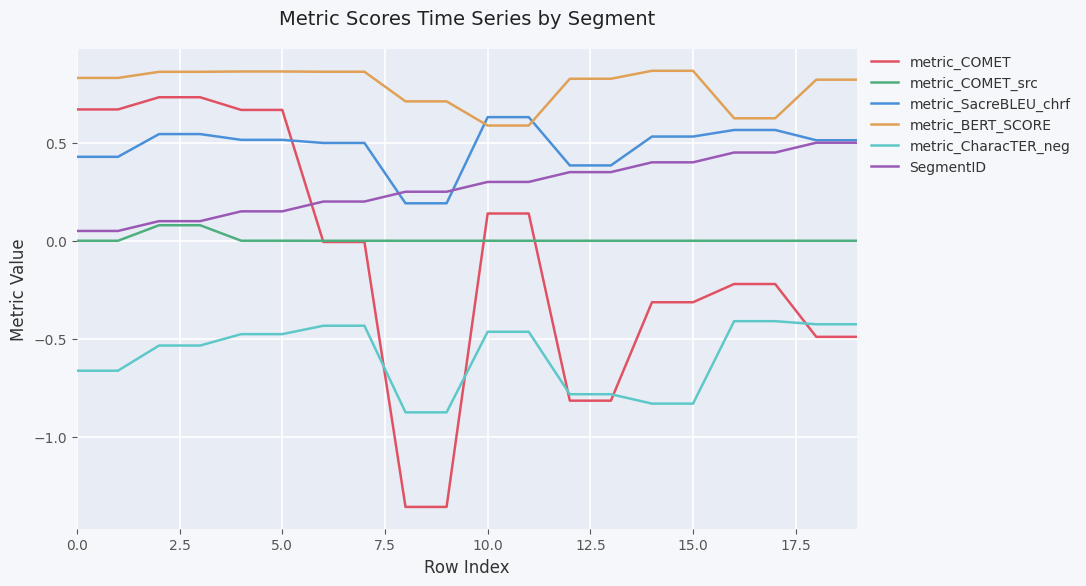

What is the average value of the metric_CharacTER_neg series?

-0.6